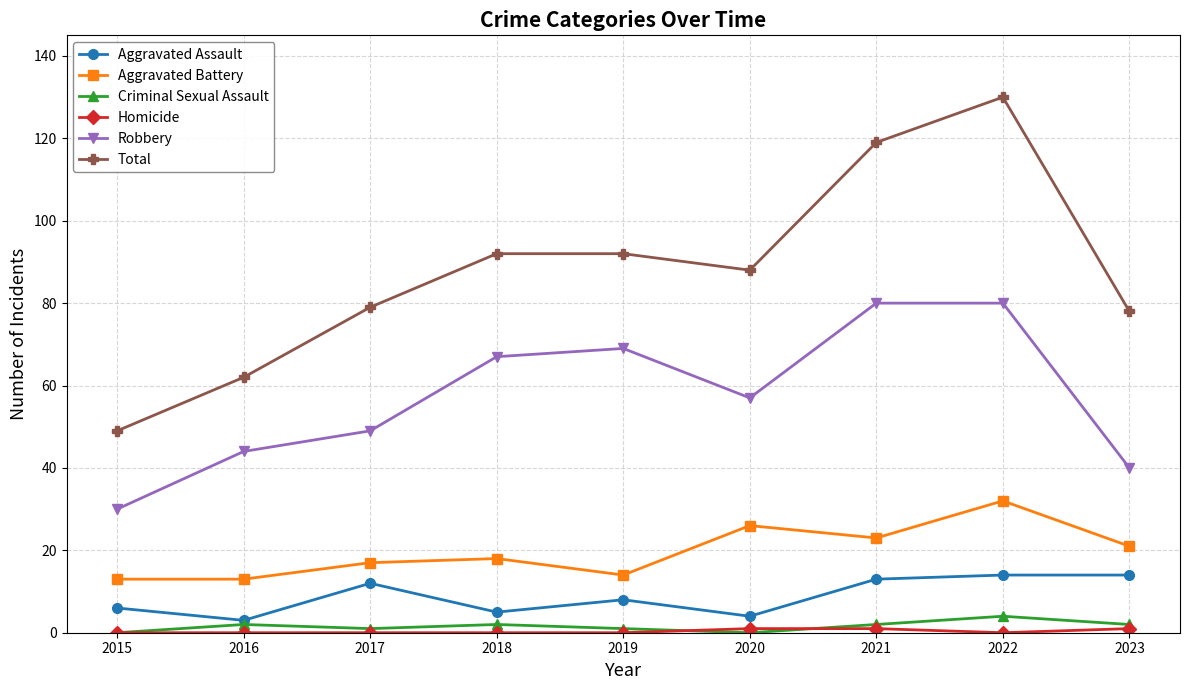

Which label corresponds to the largest value in the chart?

2022